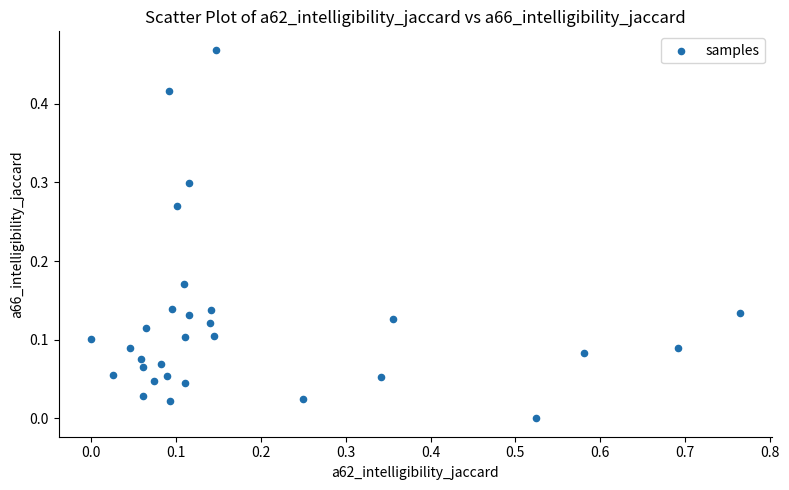

What is the range of X values (max minus min)?

0.8